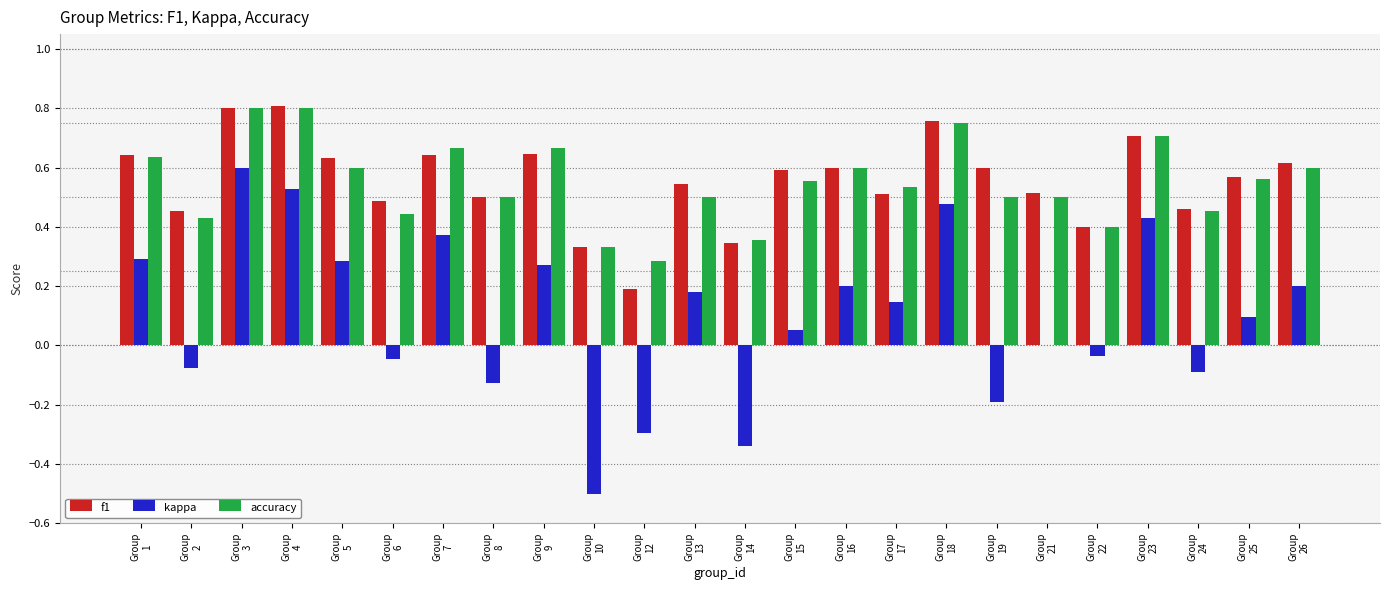

What is the sum of all kappa values?

2.4